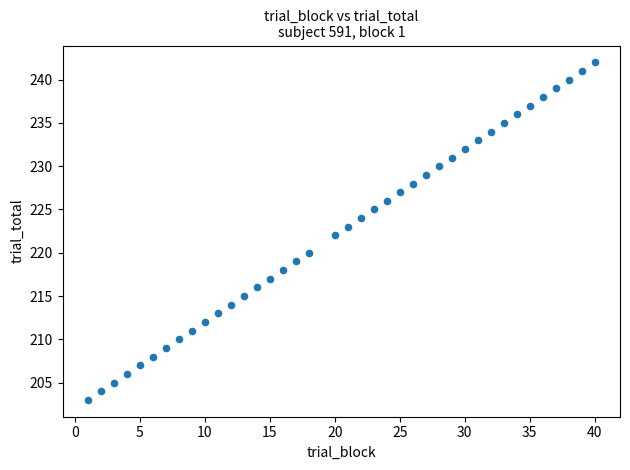

What is the range of X values (max minus min)?

39